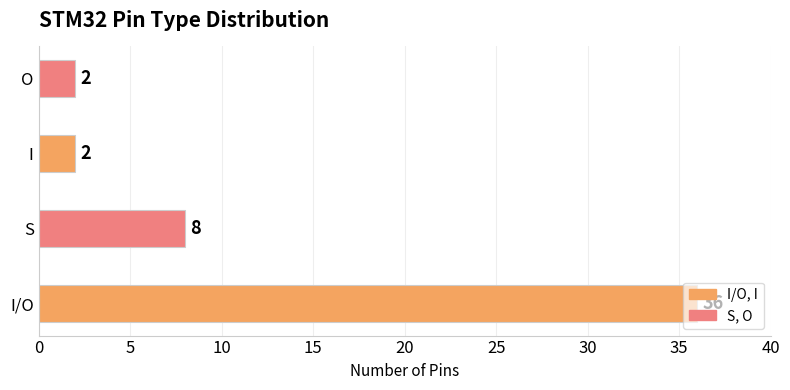

Is it true that the value at O is 4?

False